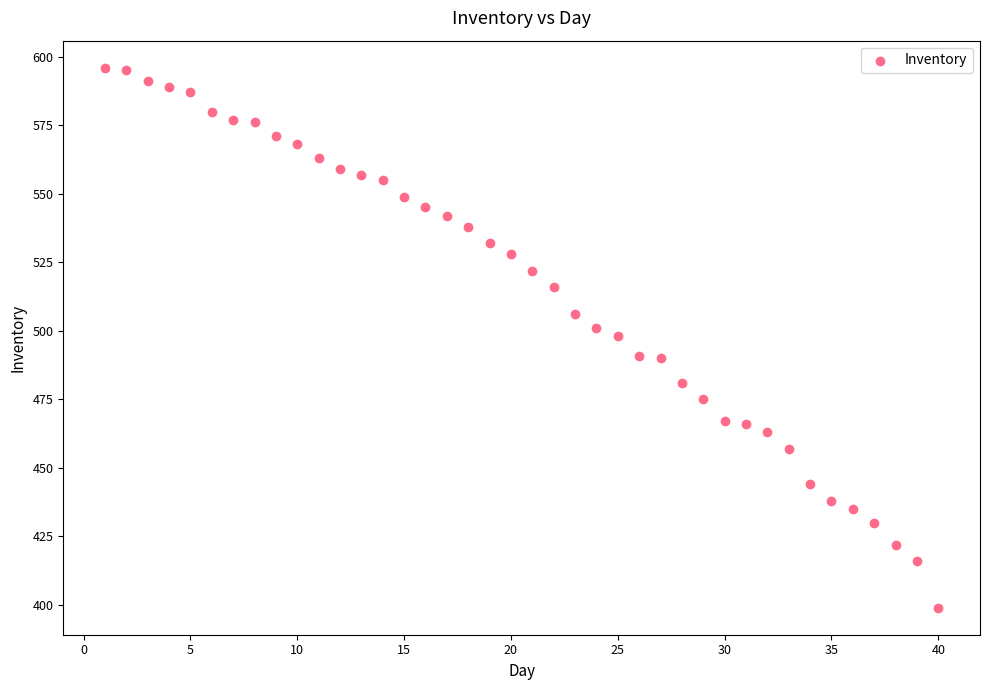

What is the range of Y values (max minus min)?

197